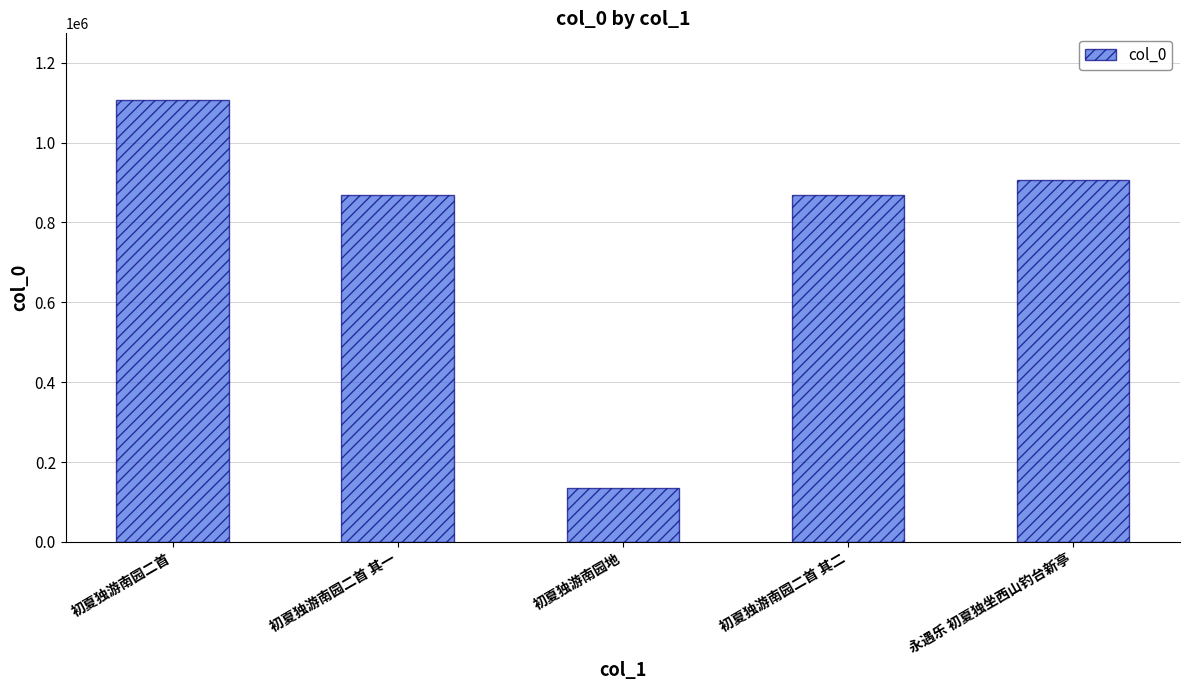

Which label corresponds to the smallest value in the chart?

初夏独游南园地